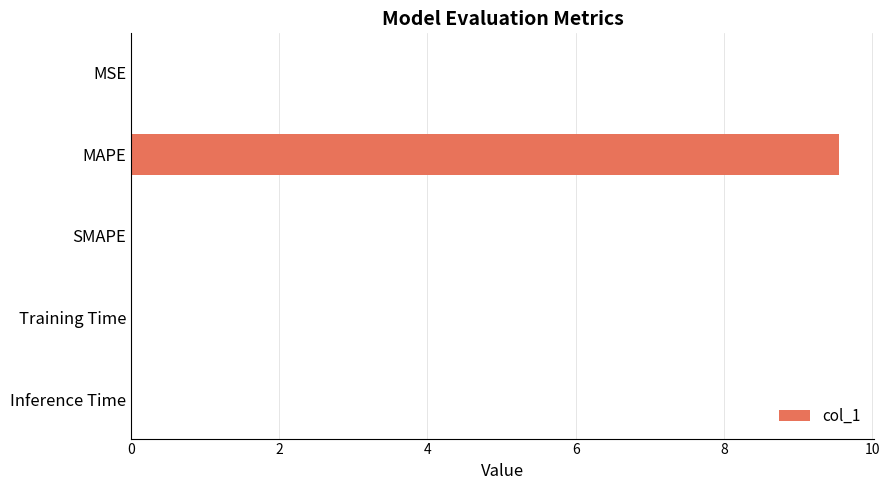

What is the maximum value shown in the chart?

9.5